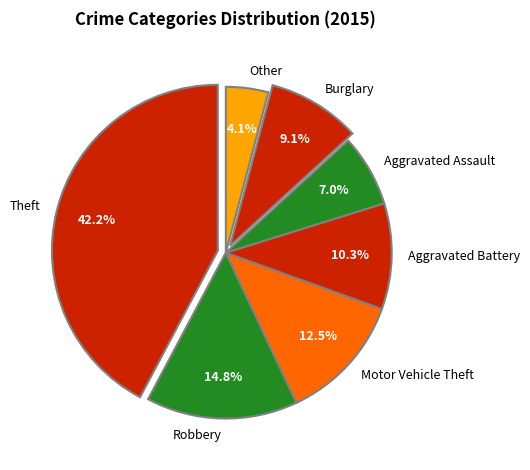

How much of the chart is everything except Theft?

57.8%